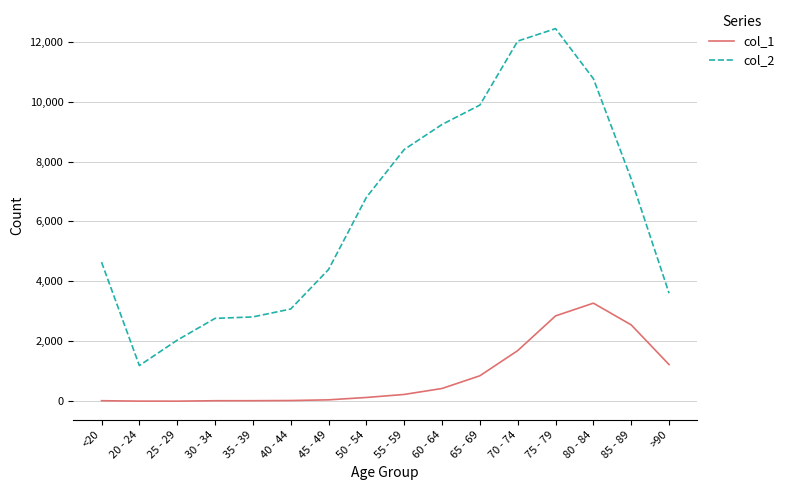

The value of col_2 at <20 is 2516. True or false?

False